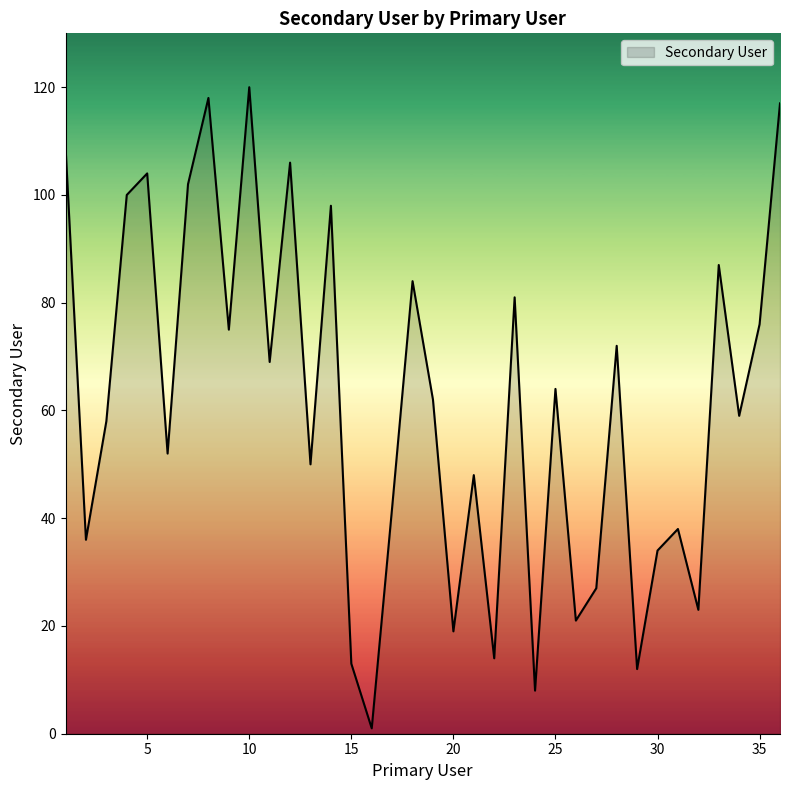

What is the greatest value displayed?

120